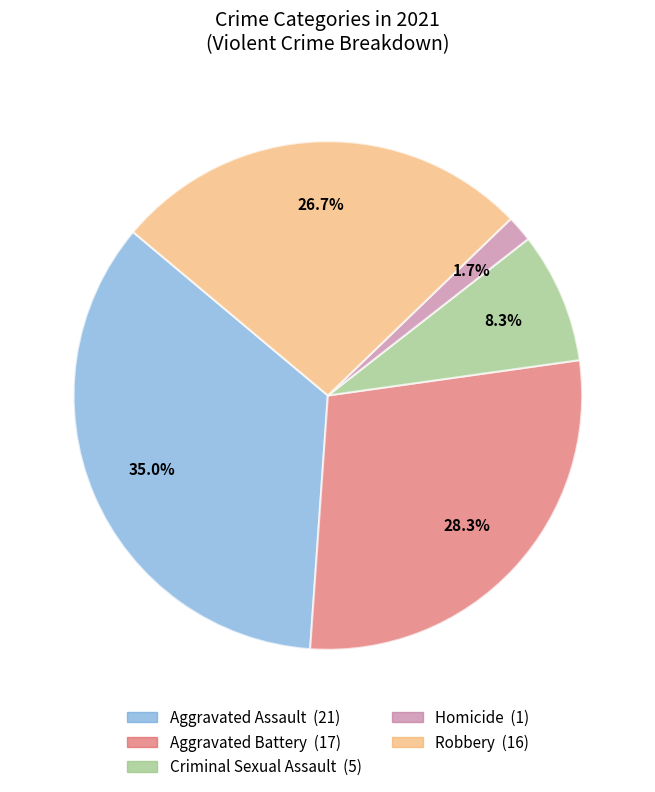

Count the number of slices in the pie.

5